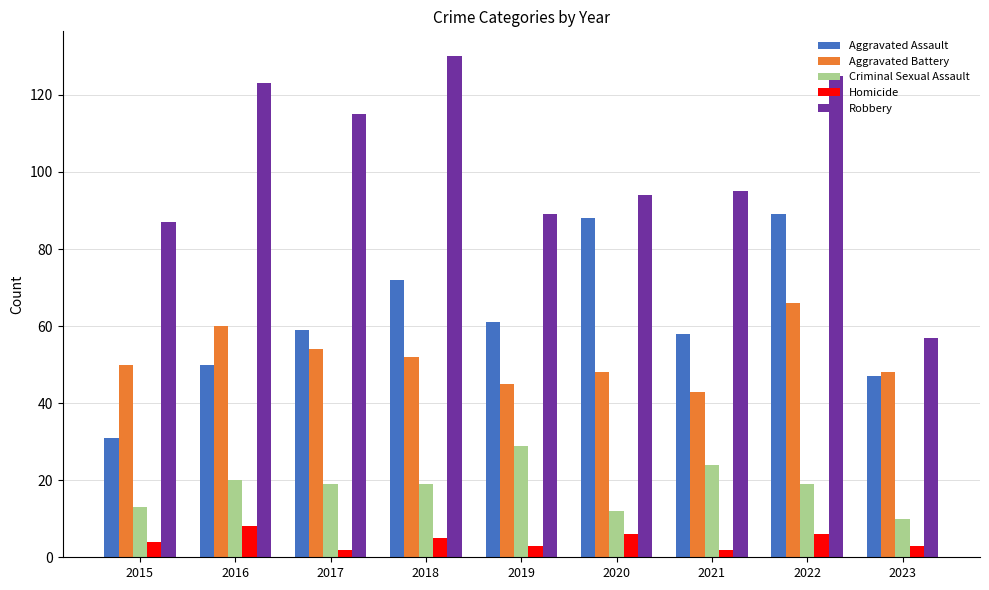

Rank the series by their maximum value, from lowest to highest.

Homicide, Criminal Sexual Assault, Aggravated Battery, Aggravated Assault, Robbery